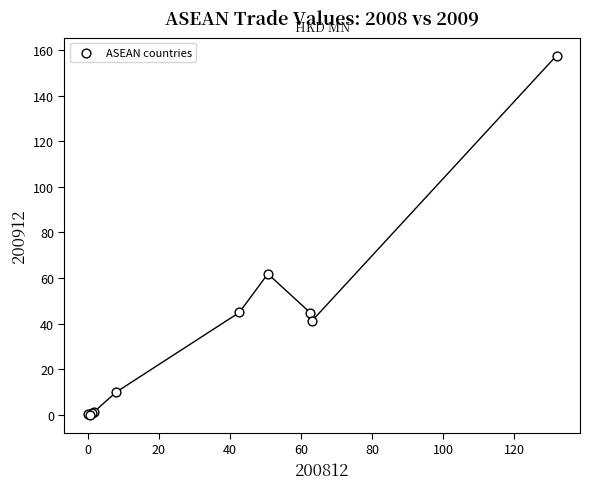

What Y value in the scatter plot is closest to 78?

61.9